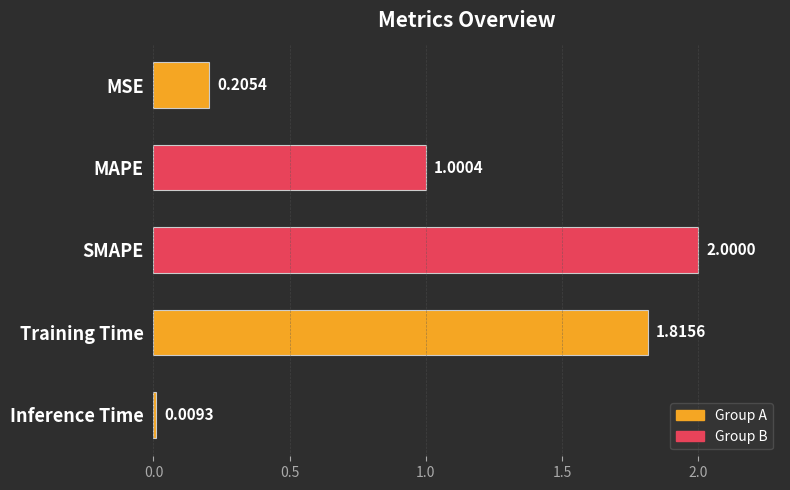

What is the label of the 1st bar from the top?

MSE